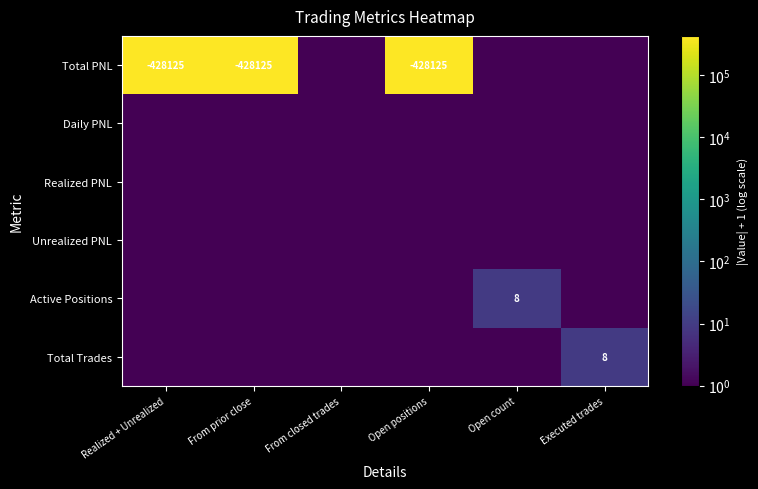

The Total PNL series shows -428125 at Open positions. True or false?

True